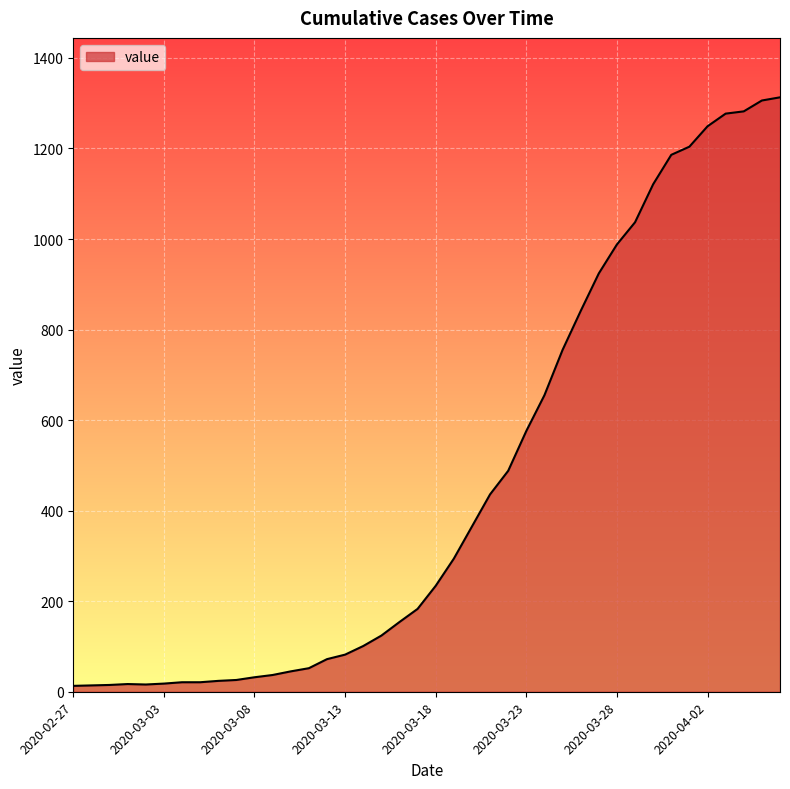

What is the difference between the maximum and minimum values?

1300